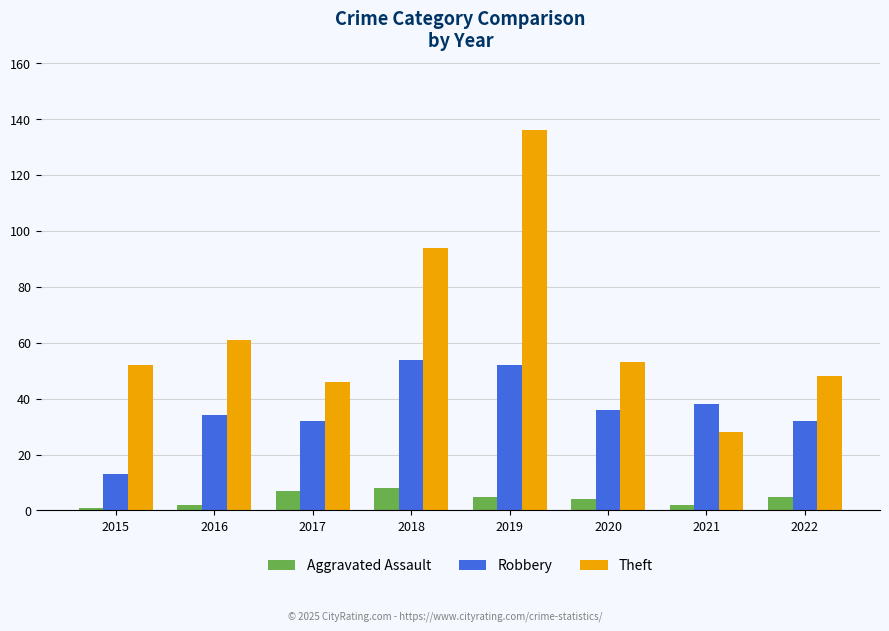

Rank the series by their maximum value, from highest to lowest.

Theft, Robbery, Aggravated Assault